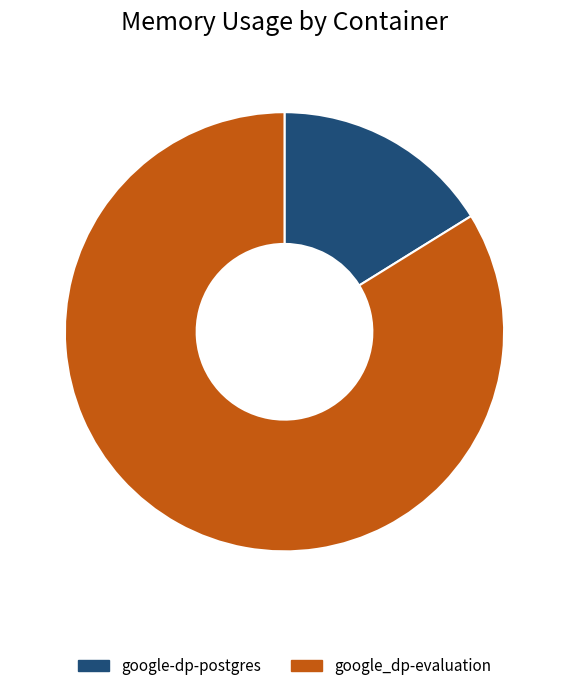

Does any single category account for the majority?

Yes